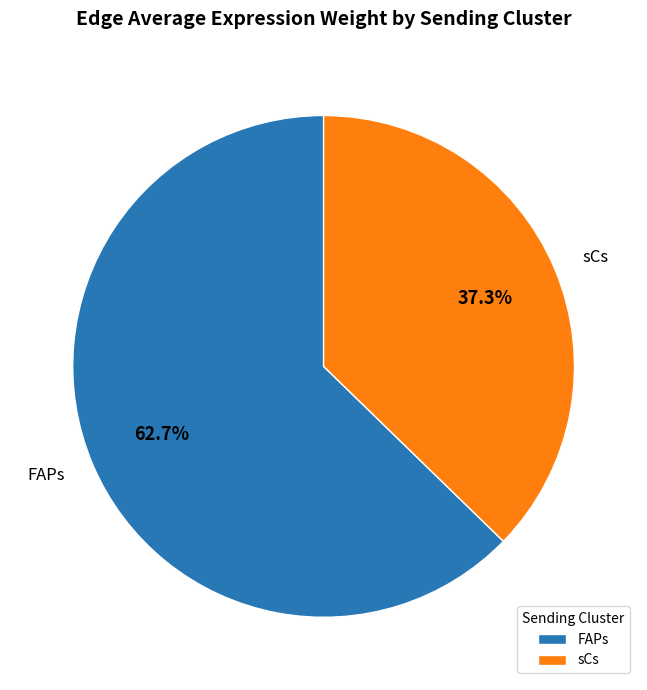

Does FAPs account for over 50% of the chart?

Yes